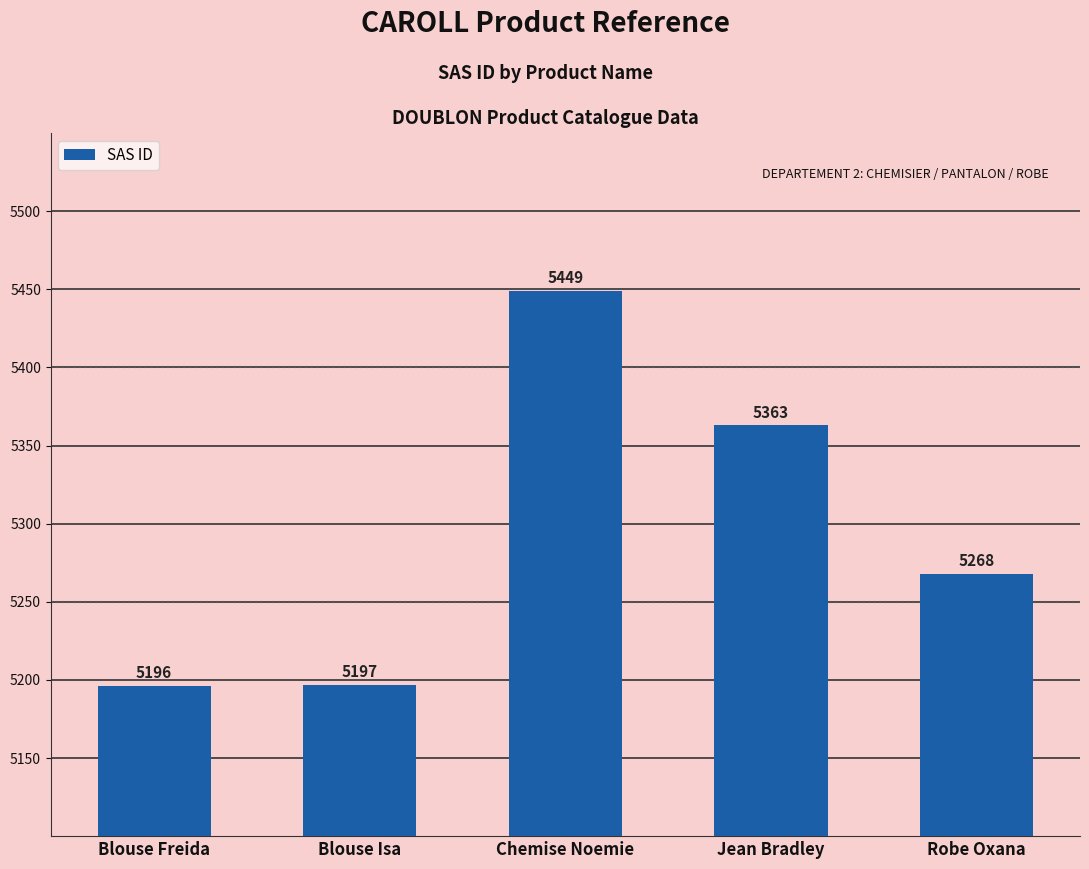

At which label is the value closest to 5322?

Jean Bradley